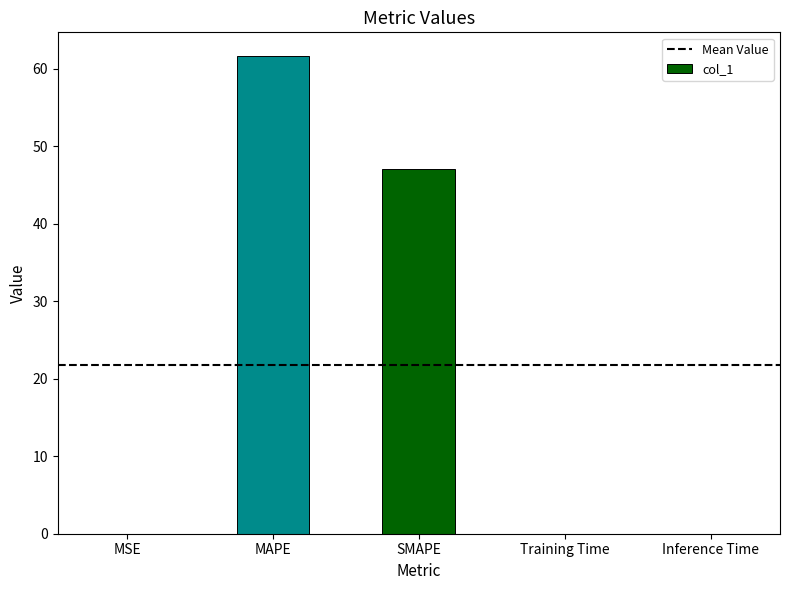

Which category has the highest value across all series?

MAPE